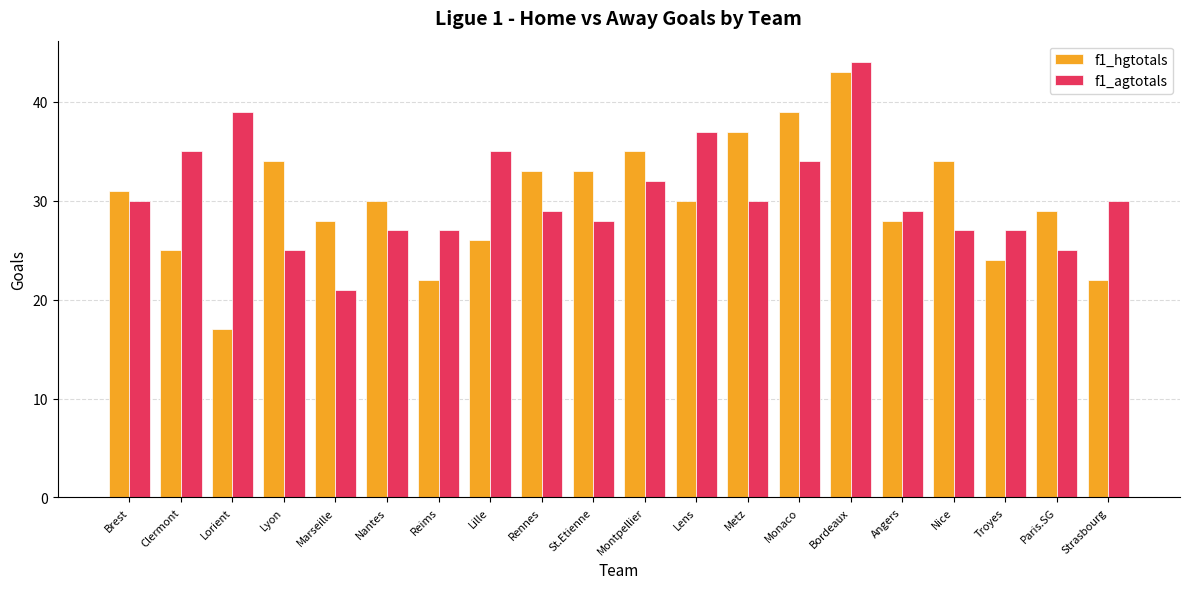

What is the spread (max minus min) of values at Metz?

7